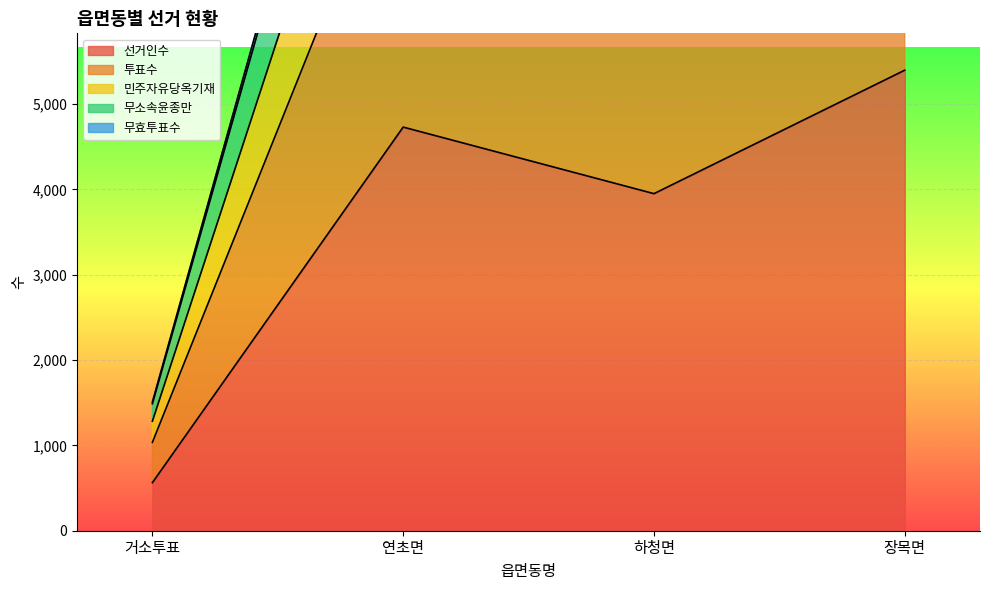

The value of 선거인수 at 거소투표 is 204. True or false?

False